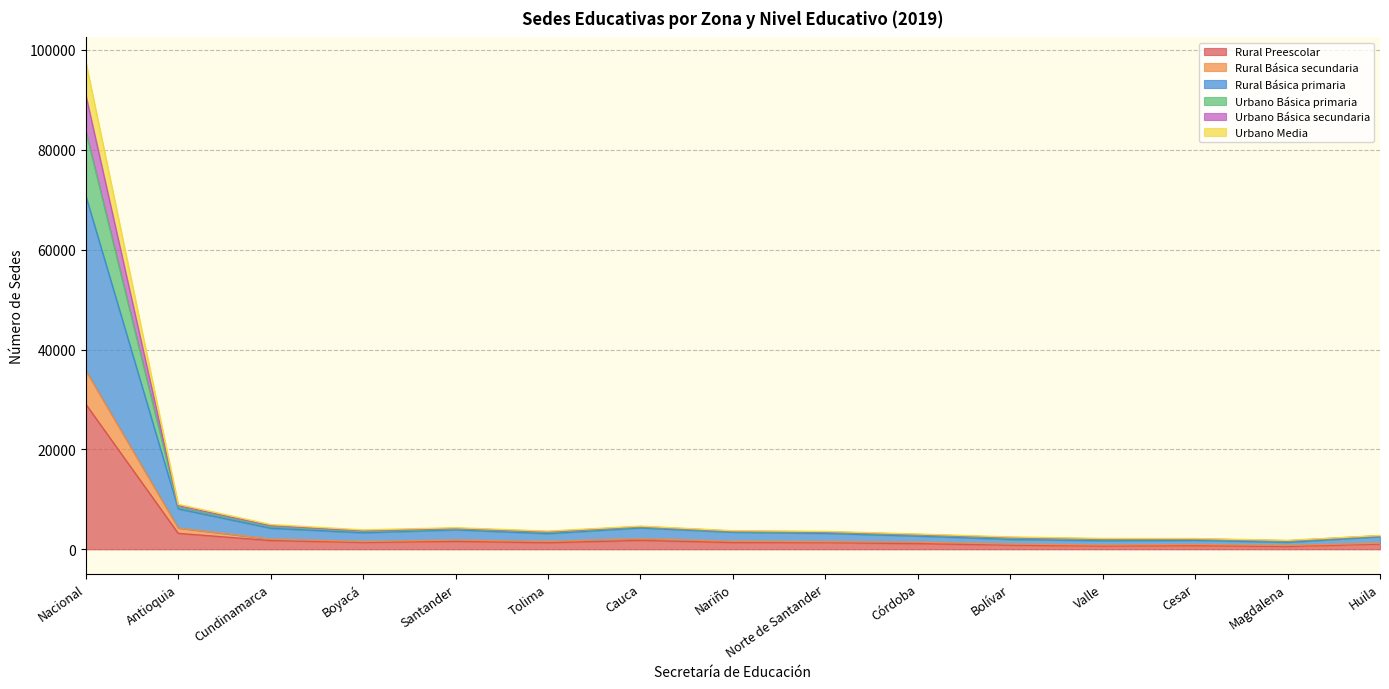

Where is the first local maximum for Urbano Básica secundaria?

Santander